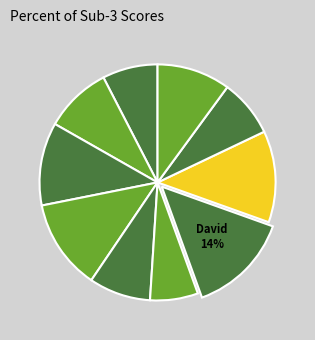

To the nearest percent, what is the average slice percentage?

10%